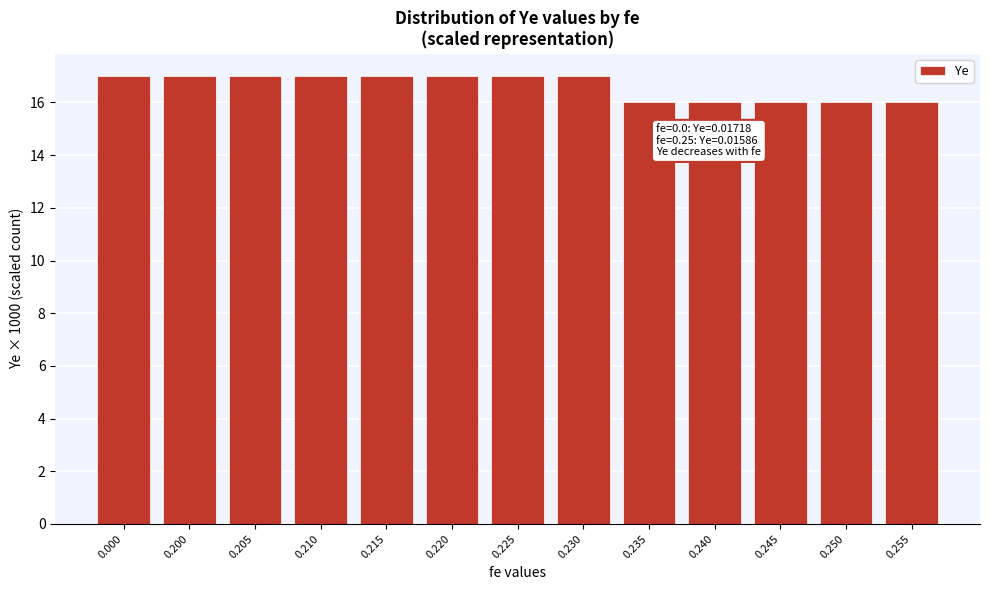

Reading left to right, what are all the values shown in this chart?

17	17	17	17	17	17	17	17	16	16	16	16	16